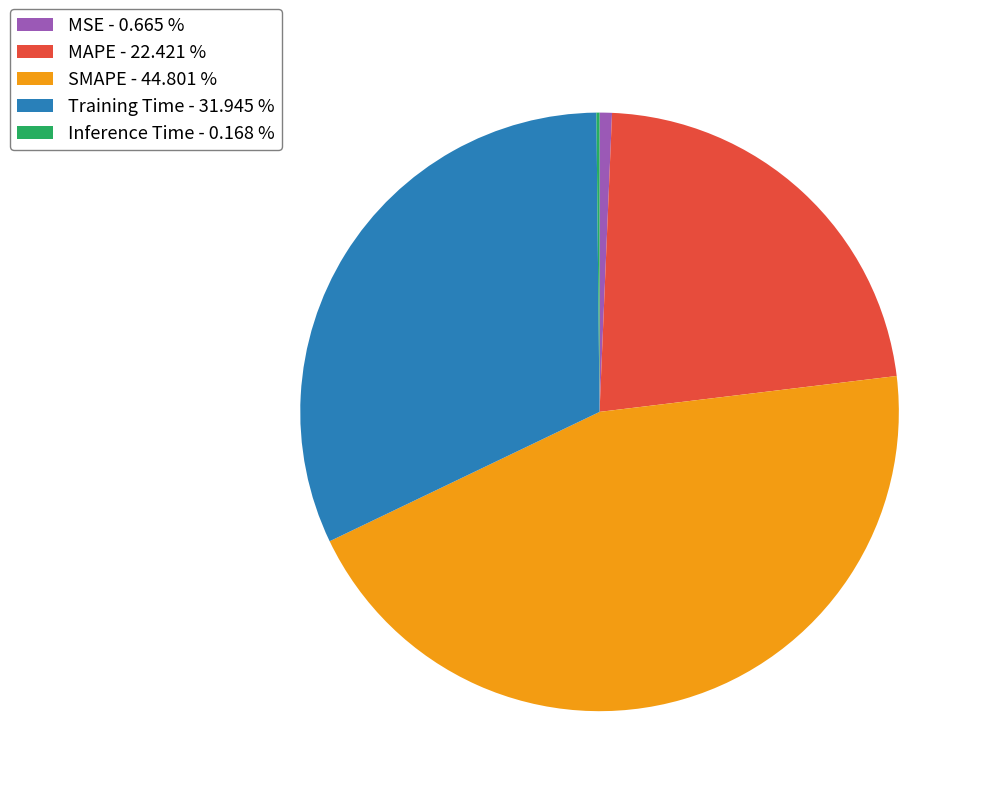

Is there any slice that represents more than half of the pie?

No